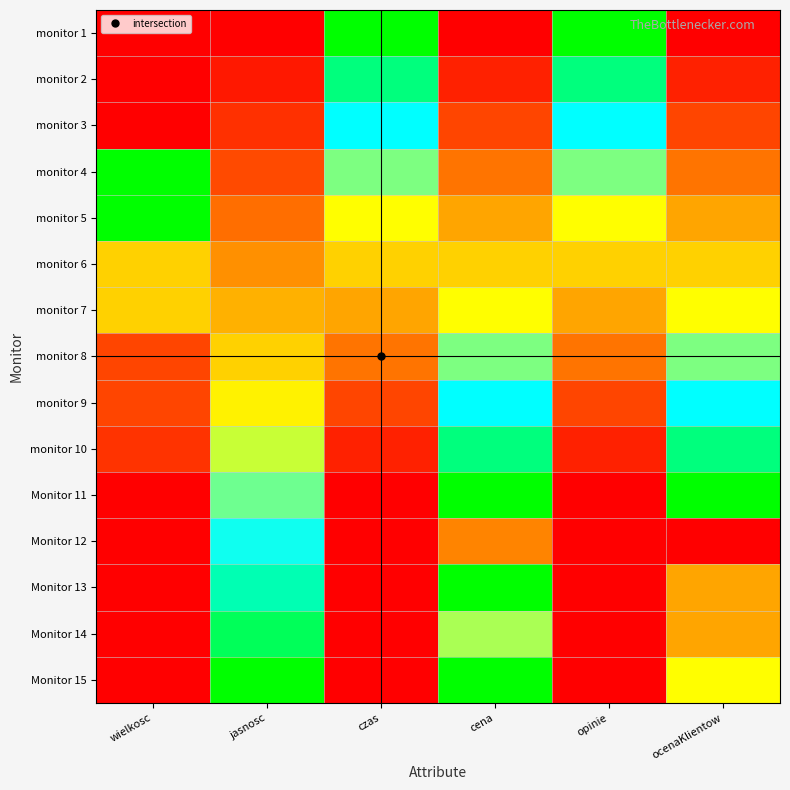

Reading left to right, list all the values displayed in this chart.

monitor 1: wielkosc=0.0	jasnosc=0.0	czas=1.0	cena=0.0	opinie=1.0	ocenaKlientow=0.0
monitor 2: wielkosc=0.0	jasnosc=0.1	czas=0.9	cena=0.1	opinie=0.9	ocenaKlientow=0.1
monitor 3: wielkosc=0.0	jasnosc=0.1	czas=0.8	cena=0.2	opinie=0.8	ocenaKlientow=0.2
monitor 4: wielkosc=1.0	jasnosc=0.2	czas=0.7	cena=0.3	opinie=0.7	ocenaKlientow=0.3
monitor 5: wielkosc=1.0	jasnosc=0.3	czas=0.6	cena=0.4	opinie=0.6	ocenaKlientow=0.4
monitor 6: wielkosc=0.5	jasnosc=0.4	czas=0.5	cena=0.5	opinie=0.5	ocenaKlientow=0.5
monitor 7: wielkosc=0.5	jasnosc=0.4	czas=0.4	cena=0.6	opinie=0.4	ocenaKlientow=0.6
monitor 8: wielkosc=0.2	jasnosc=0.5	czas=0.3	cena=0.7	opinie=0.3	ocenaKlientow=0.7
monitor 9: wielkosc=0.2	jasnosc=0.6	czas=0.2	cena=0.8	opinie=0.2	ocenaKlientow=0.8
monitor 10: wielkosc=0.1	jasnosc=0.6	czas=0.1	cena=0.9	opinie=0.1	ocenaKlientow=0.9
Monitor 11: wielkosc=0.0	jasnosc=0.7	czas=0.0	cena=1.0	opinie=0.0	ocenaKlientow=1.0
Monitor 12: wielkosc=0.0	jasnosc=0.8	czas=0.0	cena=0.3	opinie=0.0	ocenaKlientow=0.0
Monitor 13: wielkosc=0.0	jasnosc=0.9	czas=0.0	cena=1.0	opinie=0.0	ocenaKlientow=0.4
Monitor 14: wielkosc=0.0	jasnosc=0.9	czas=0.0	cena=0.7	opinie=0.0	ocenaKlientow=0.4
Monitor 15: wielkosc=0.0	jasnosc=1.0	czas=0.0	cena=1.0	opinie=0.0	ocenaKlientow=0.6